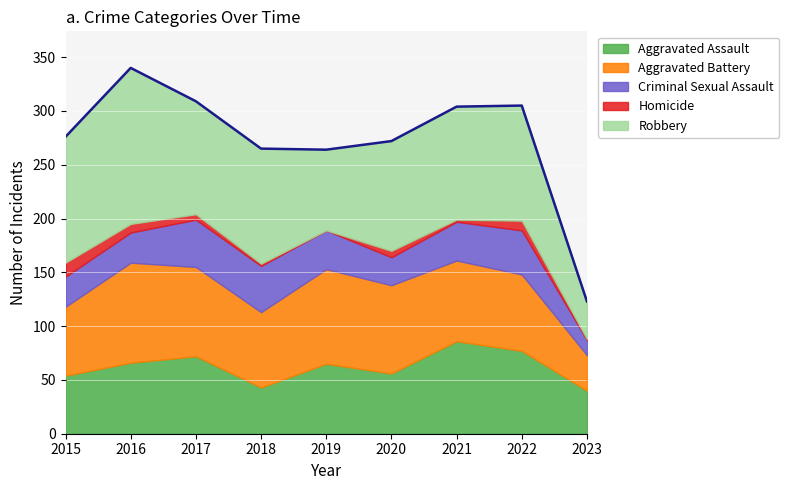

Count the number of data series in this chart.

5